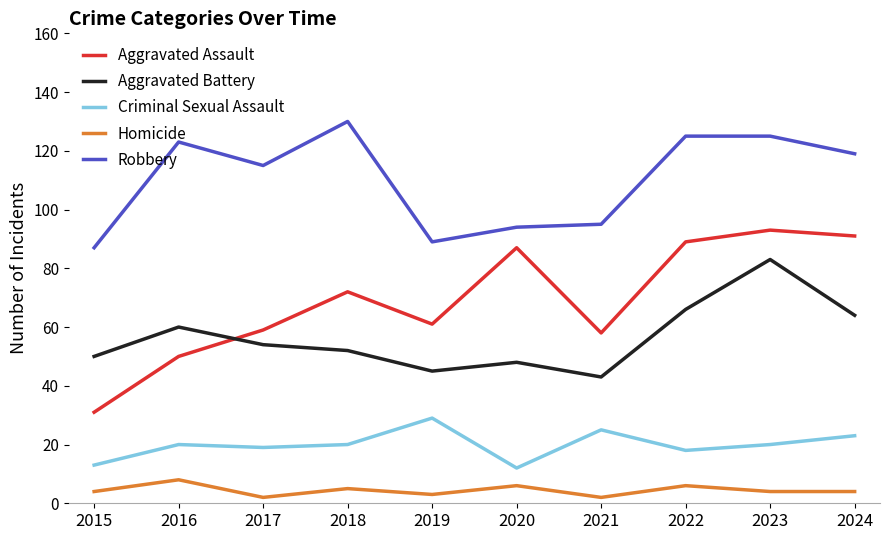

What value does the Homicide series have at 2020?

6